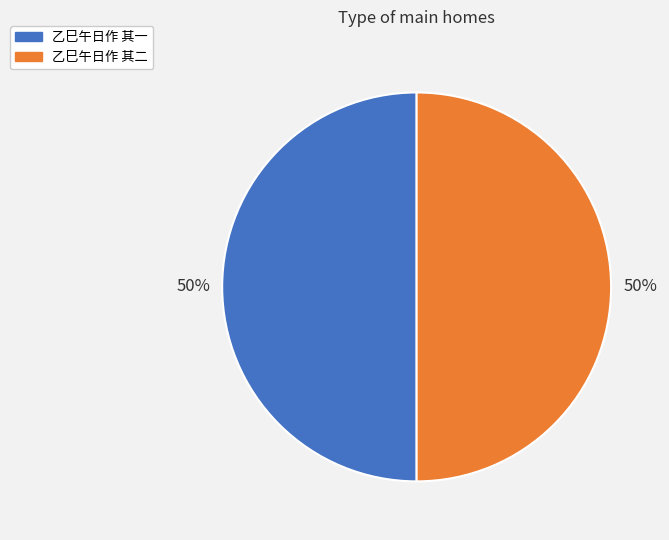

How many slices are in this pie chart?

2